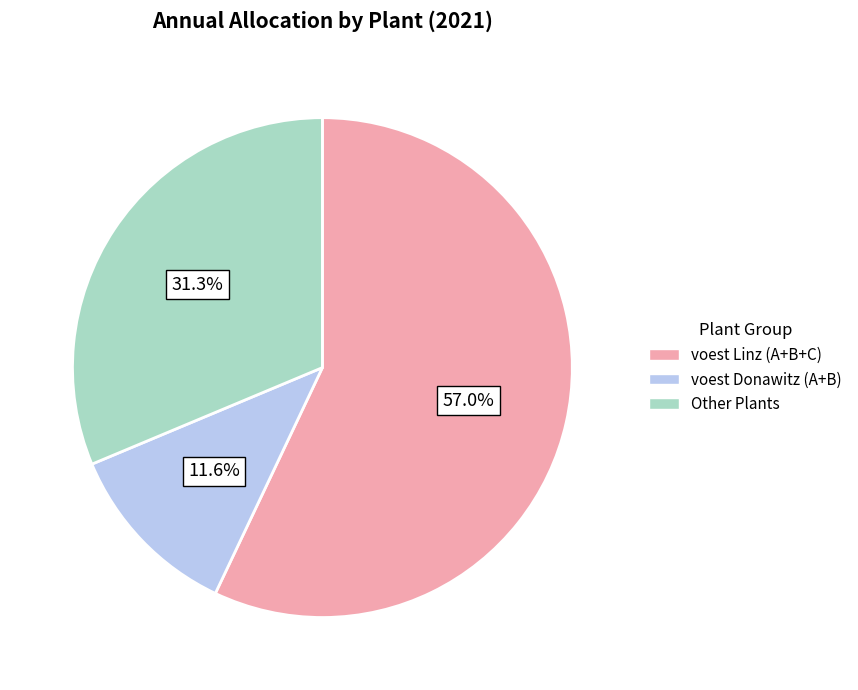

Which category has the biggest portion of the pie?

voest Linz (A+B+C)